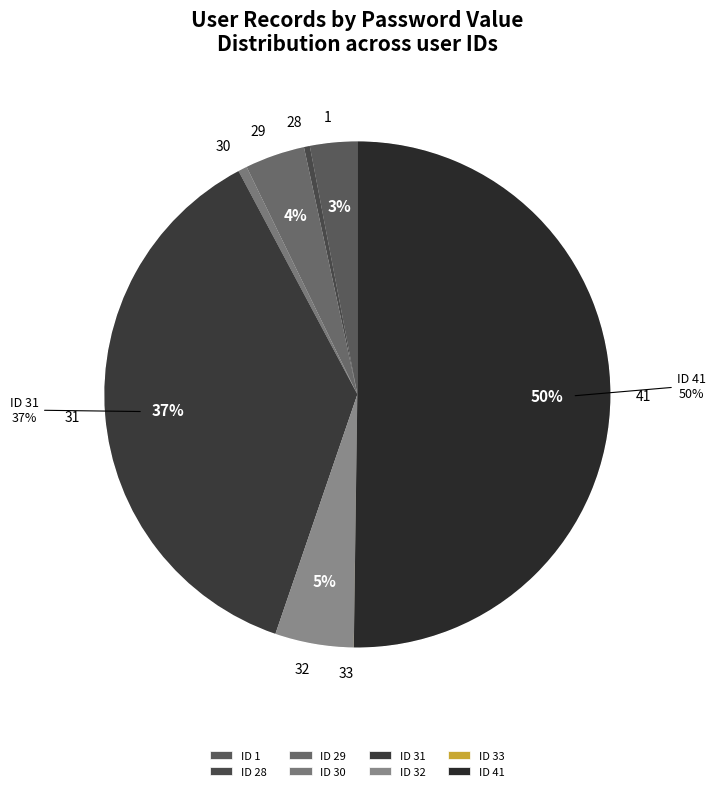

Is 32 the majority of the pie?

No